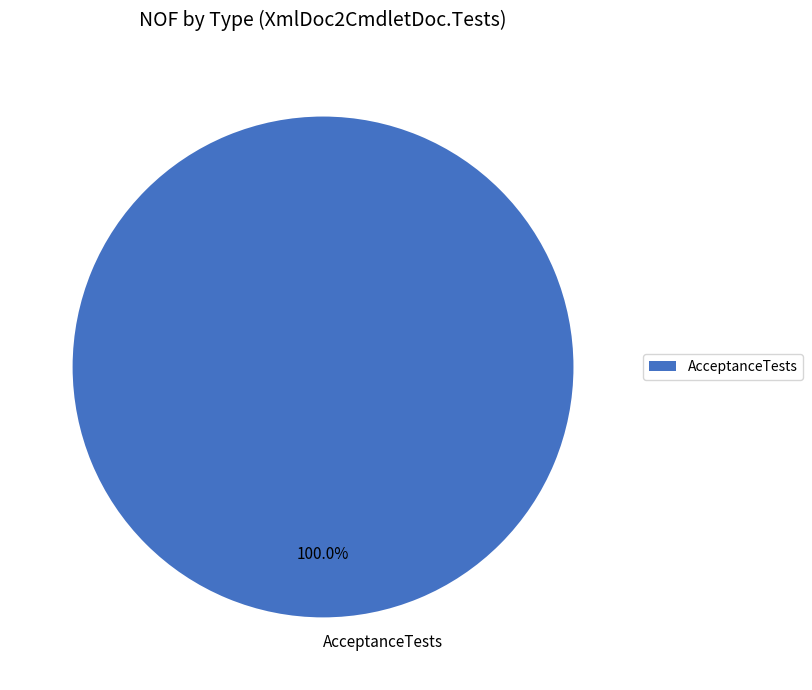

Is it true that AcceptanceTests is 100% of the pie?

True